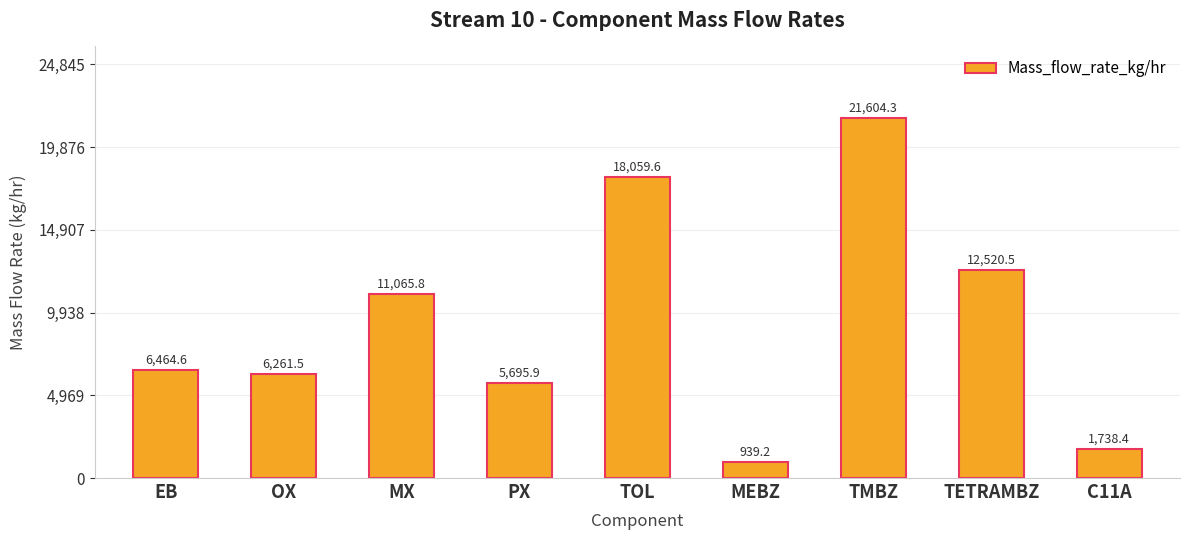

List the labels in order of value, smallest first.

MEBZ, C11A, PX, OX, EB, MX, TETRAMBZ, TOL, TMBZ